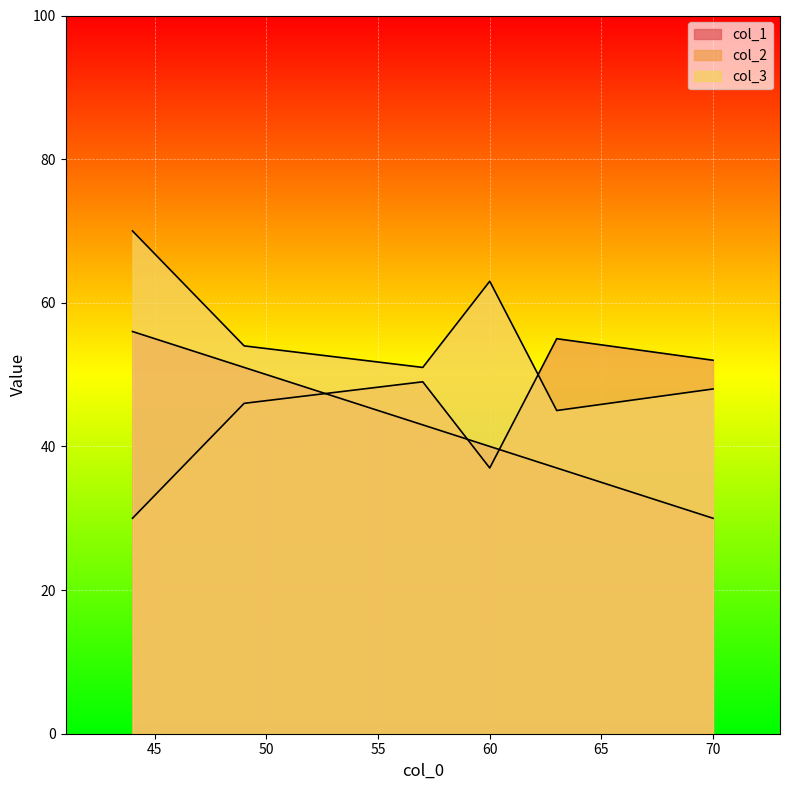

True or false: col_2 has a value of 53 at 44.

False